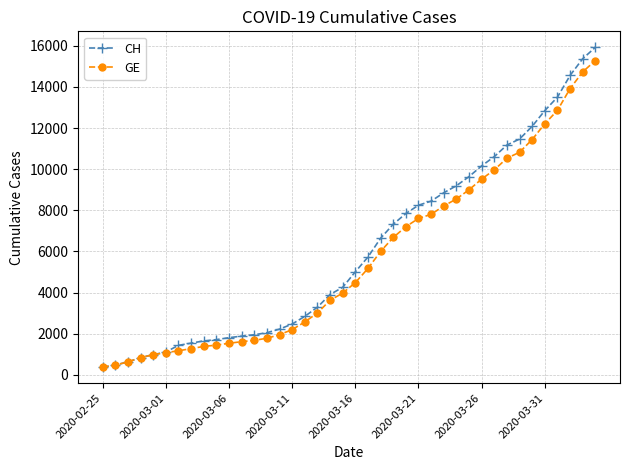

What is the highest value of the CH series?

15926